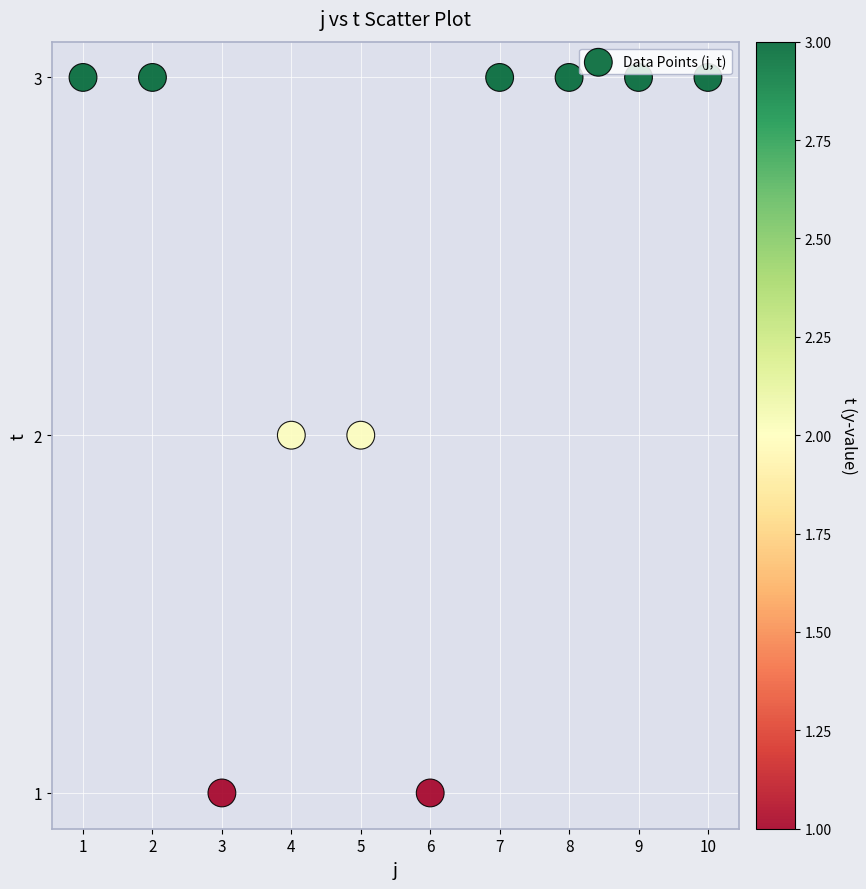

What is the average X value?

6